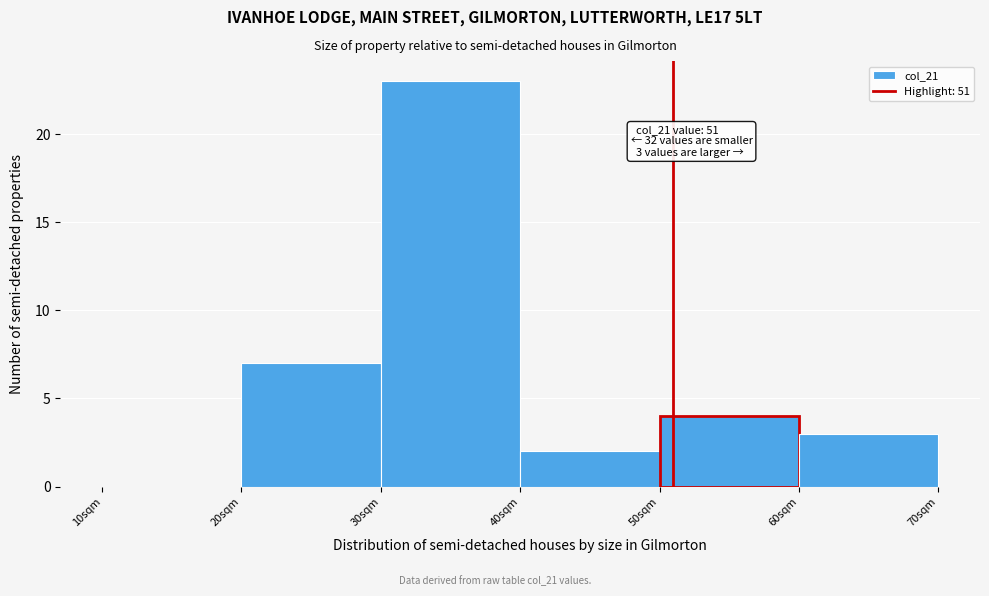

Over which range of the x-axis is the bar tallest?

30 to 40